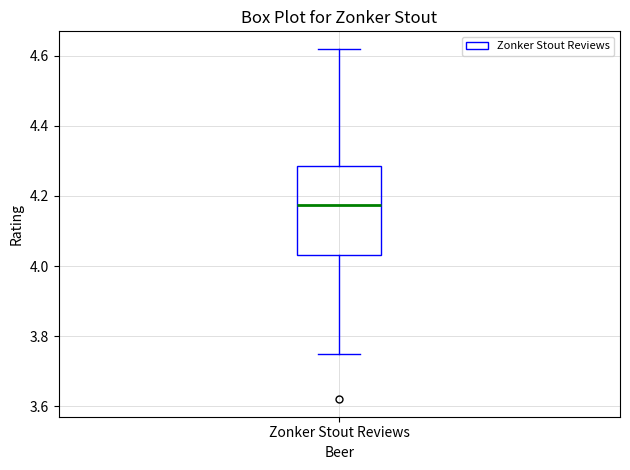

Transcribe this box plot: give where the median line is, the range the box spans, and where the two whiskers end, as read against the y-axis. The values are not printed on the chart, so give them approximately, as read against the axis.

median 4.18, box 4.04 to 4.28, whiskers 3.76 to 4.62